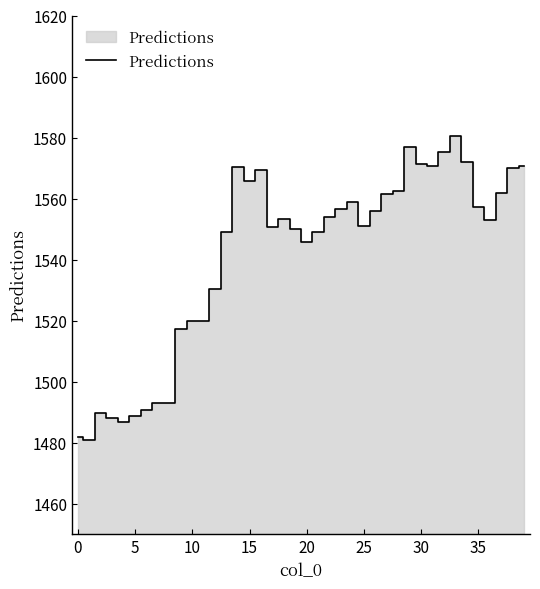

What is the greatest value displayed?

1580.5